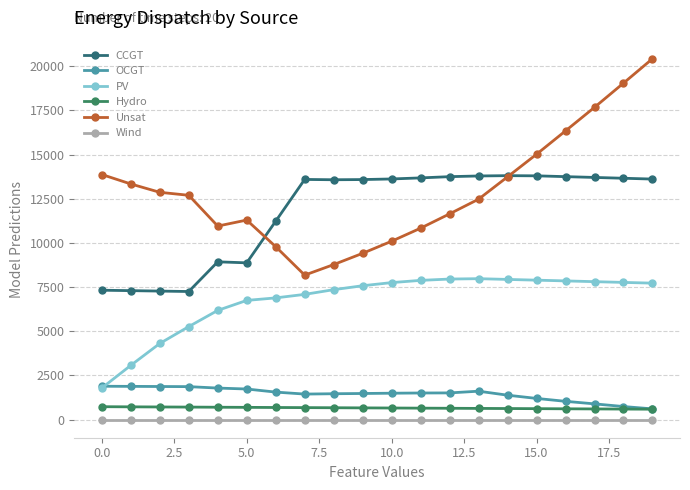

How many data points in PV are less than 7723?

10